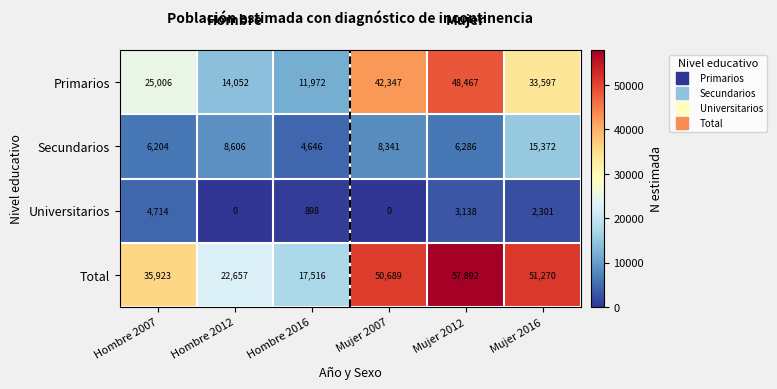

Where is Primarios nearest to the value 30219?

Mujer 2016